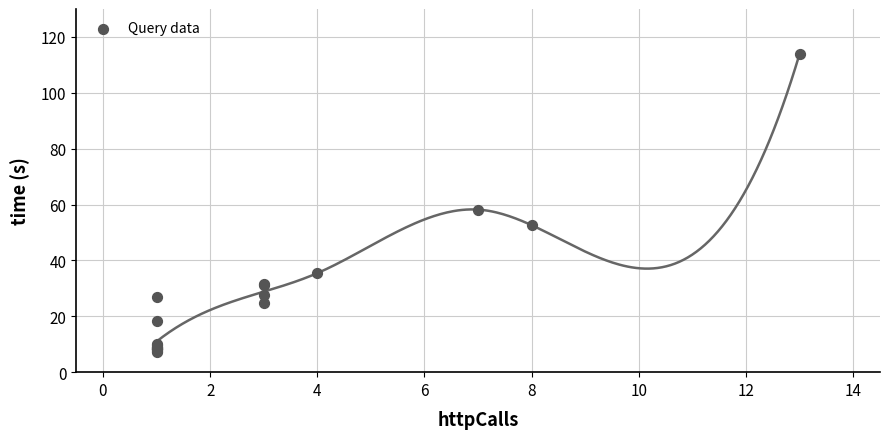

What Y value in the scatter plot is closest to 60?

58.2